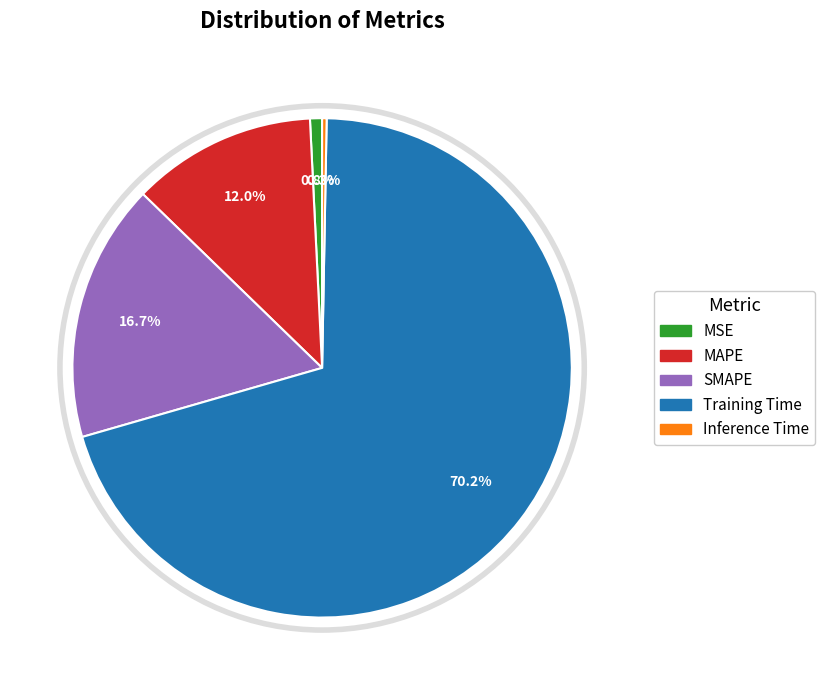

Is there a majority slice in this chart?

Yes